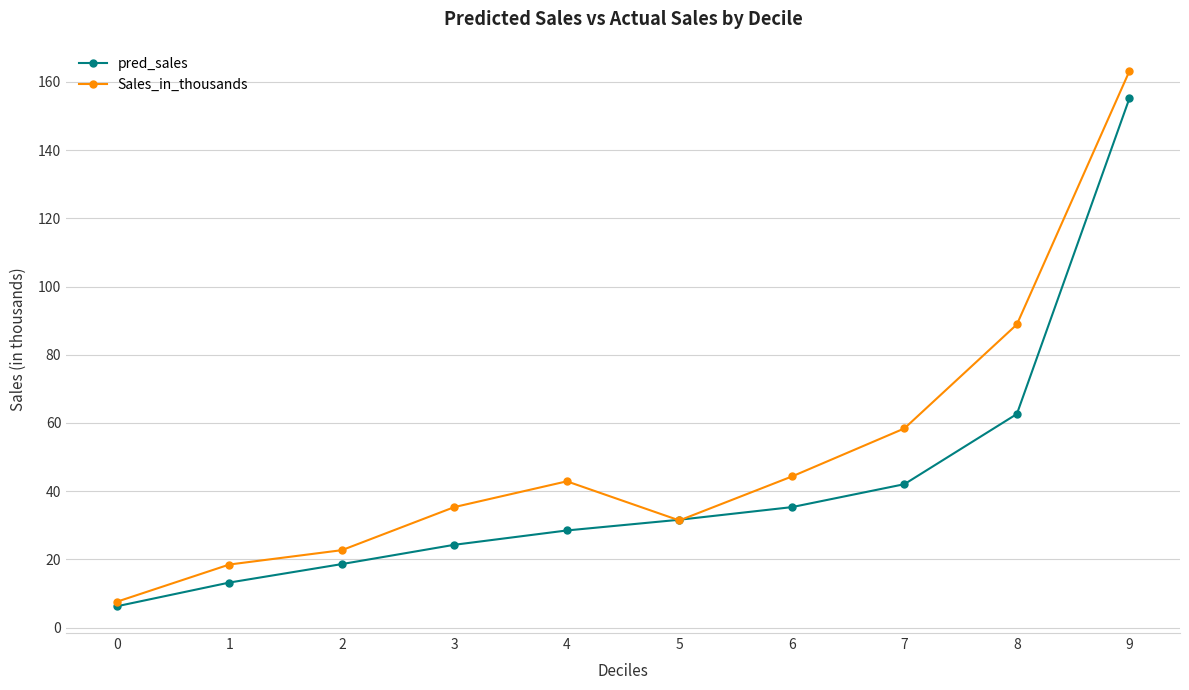

What is the total value across all series at 6?

79.6